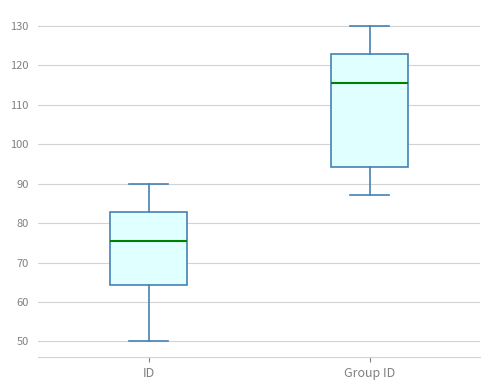

Which box is the tallest, from its lower edge to its upper edge?

Group ID